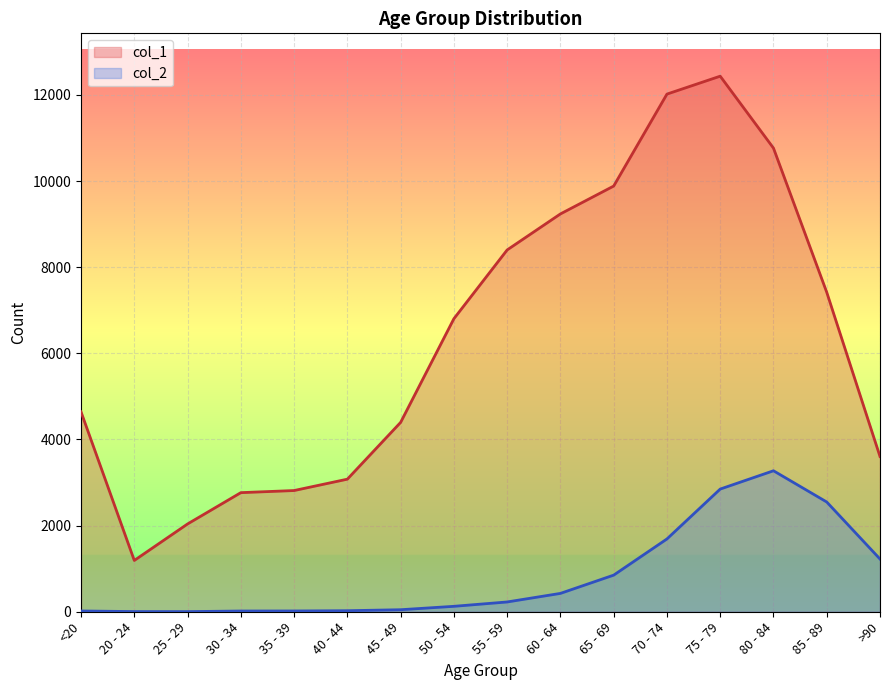

Rank the series at 20 - 24 from highest to lowest value.

col_1, col_2